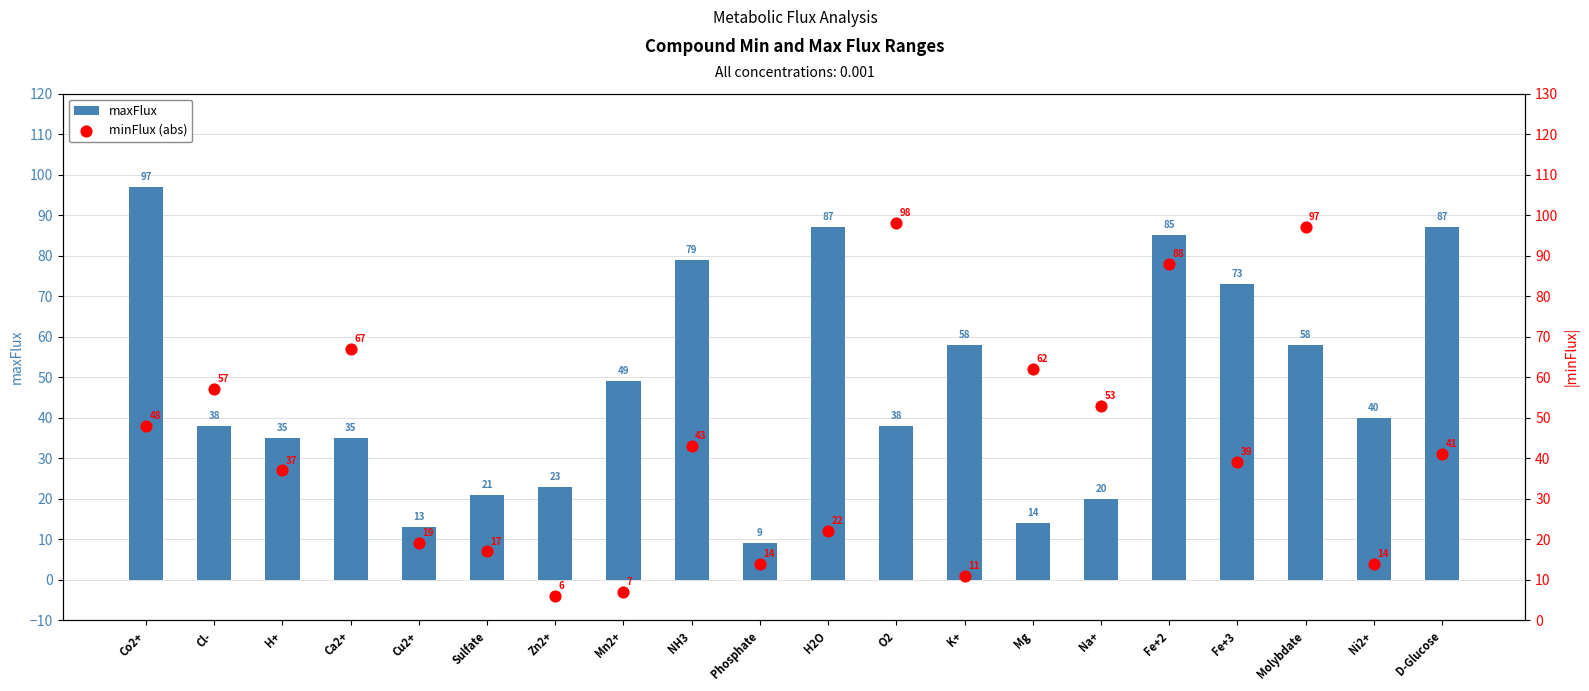

Which series reaches the minimum Y coordinate?

minFlux (abs)